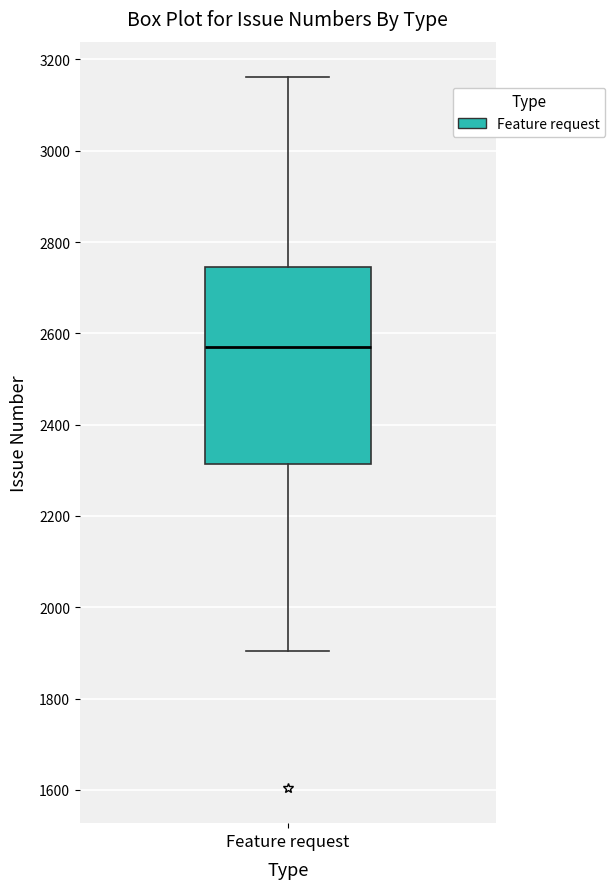

Transcribe this box plot: give where the median line is, the range the box spans, and where the two whiskers end, as read against the y-axis. The values are not printed on the chart, so give them approximately, as read against the axis.

median 2560, box 2320 to 2740, whiskers 1900 to 3160